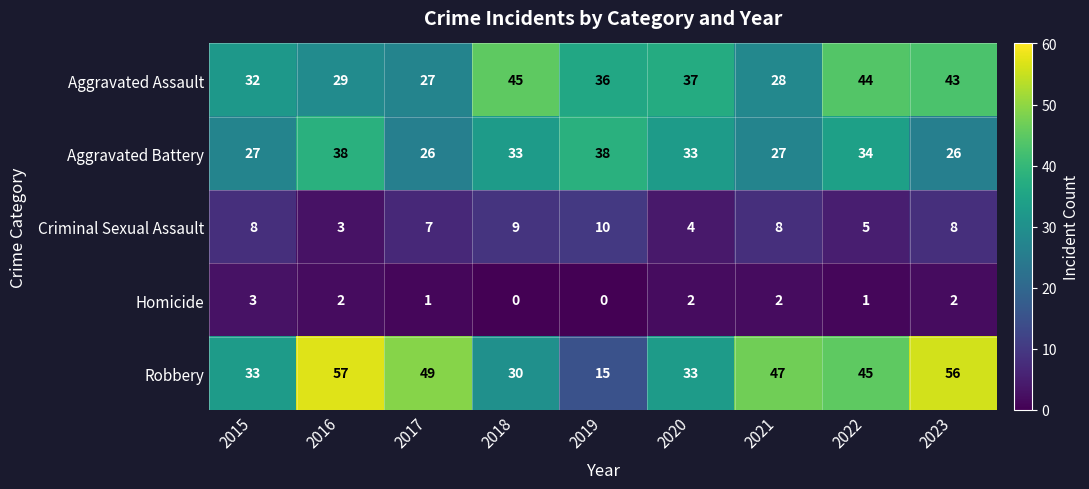

Which category has the highest value across all series?

2016